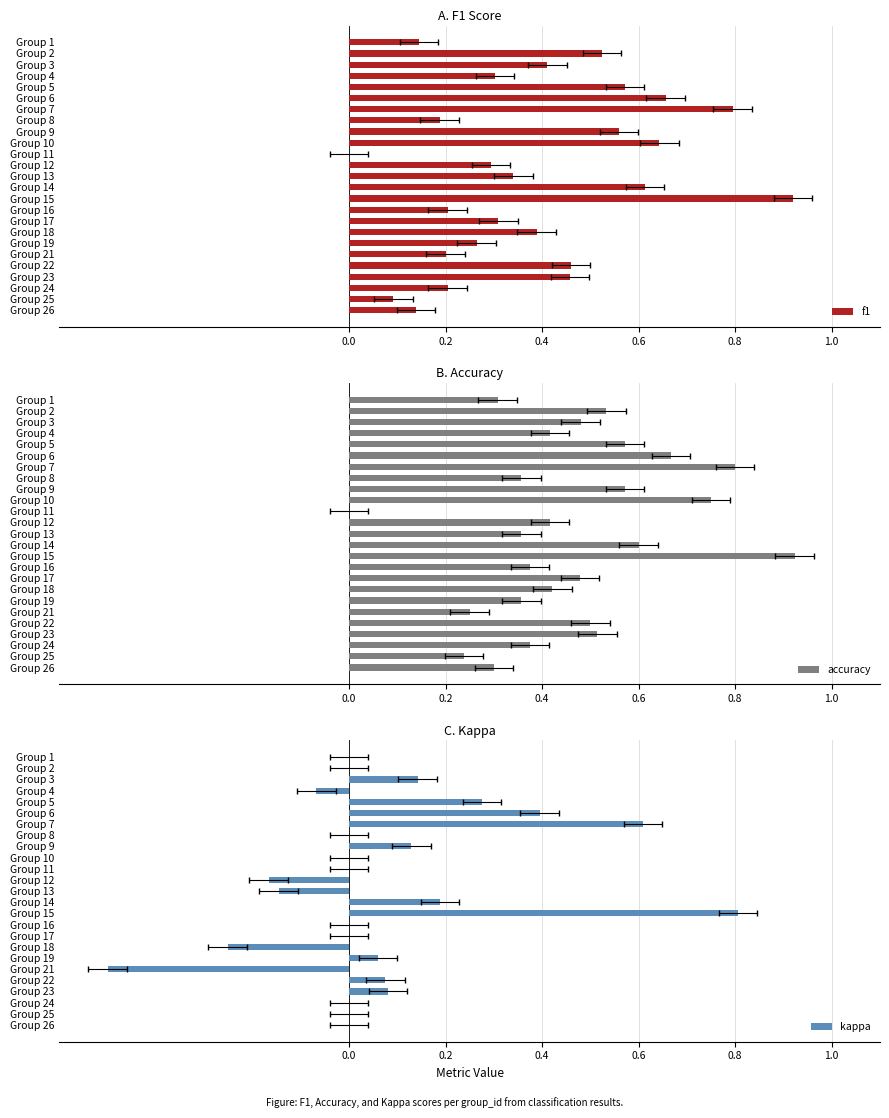

What is the maximum value shown in the chart?

0.9